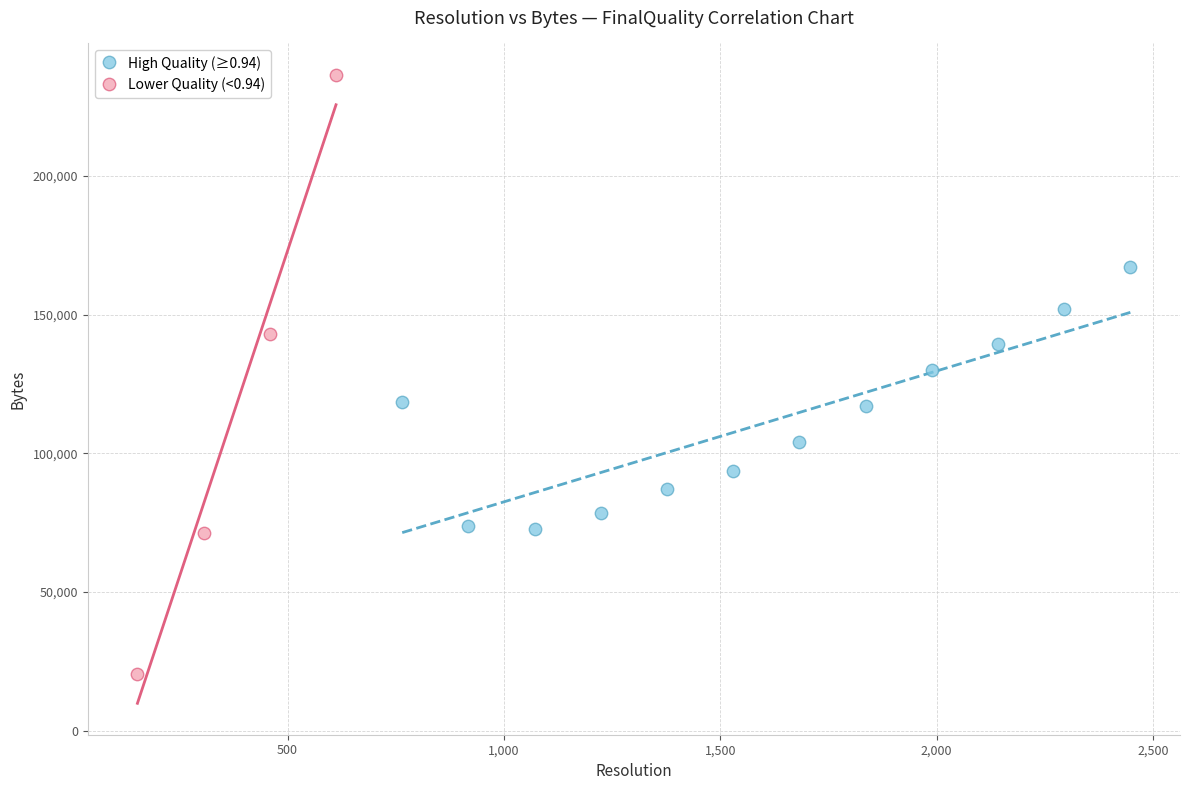

Which series reaches the minimum Y coordinate?

Lower Quality (<0.94)